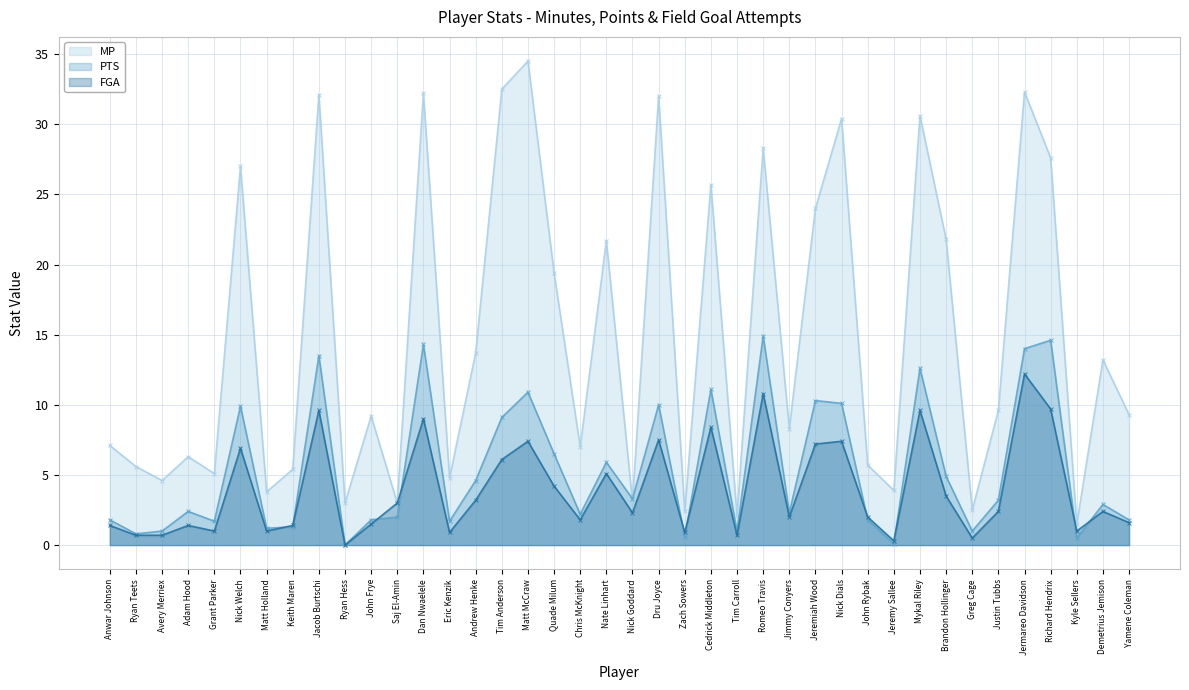

How many times do MP and PTS cross each other?

2